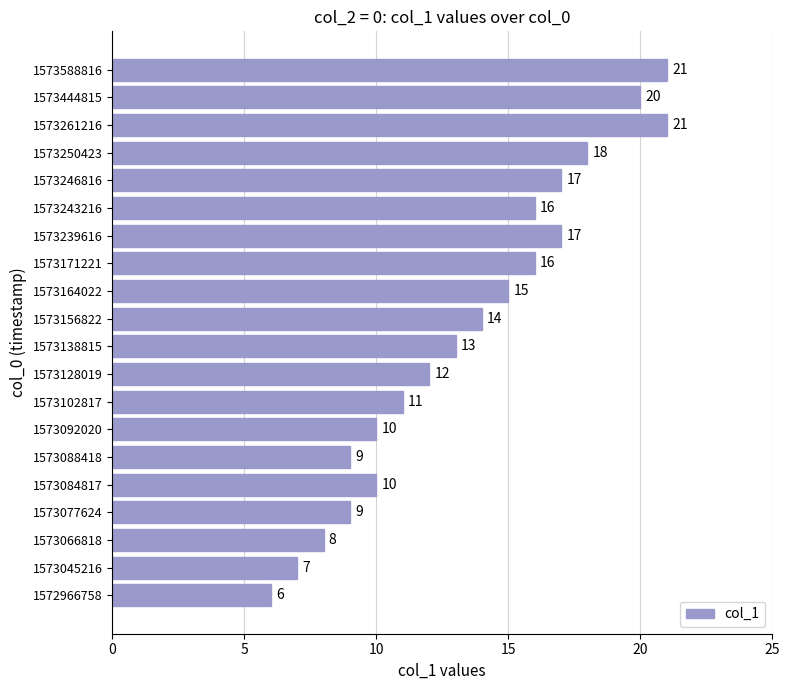

What value does the data have at 1573246816, to the nearest 10?

20